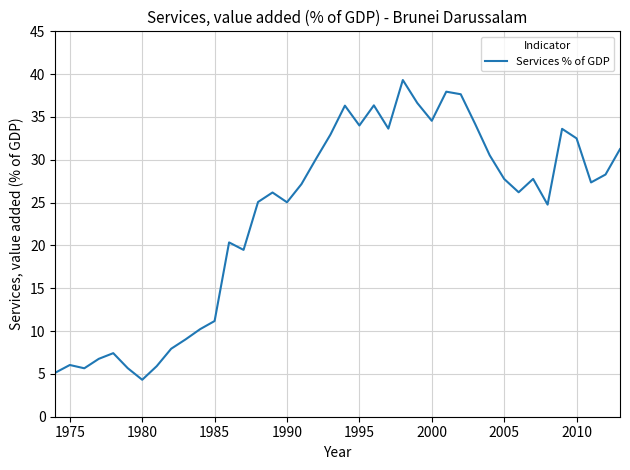

What is the minimum value shown in the chart?

4.3